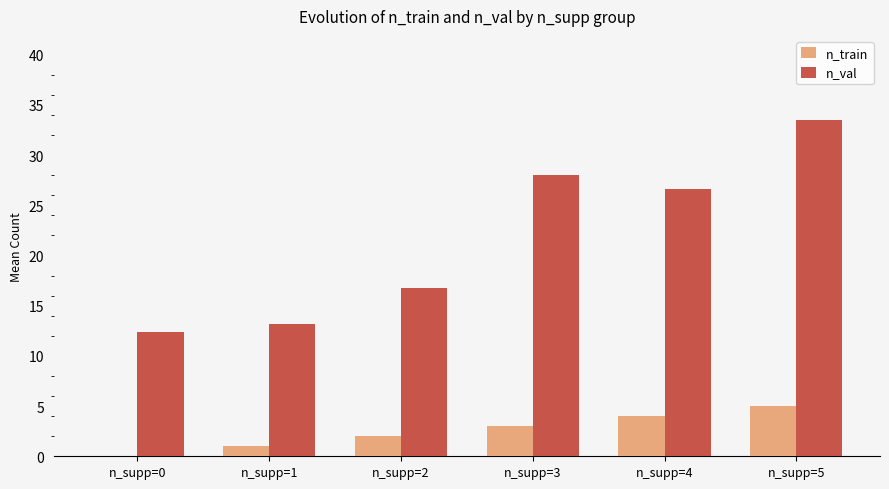

Reading right to left, extract all data points from this chart.

n_train: 5.0	4.0	3.0	2.0	1.0	0.0
n_val: 33.5	26.6	28.0	16.8	13.2	12.4